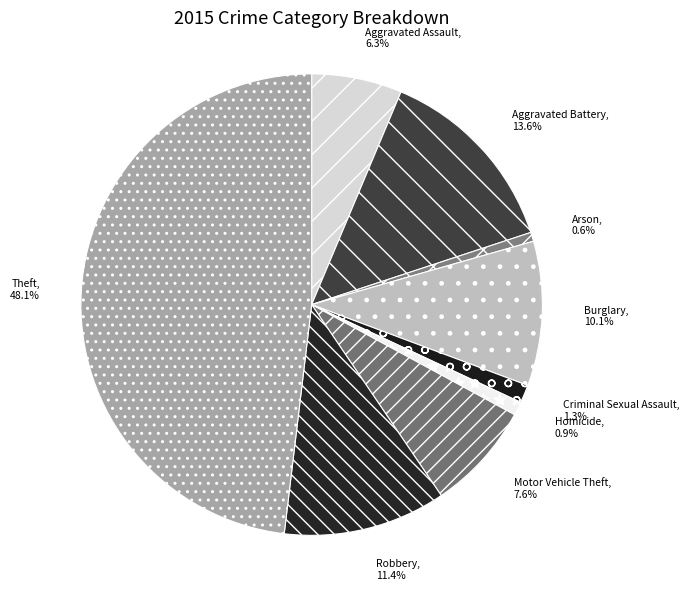

Approximately how many times larger is the value at Arson compared to Aggravated Assault?

0.1